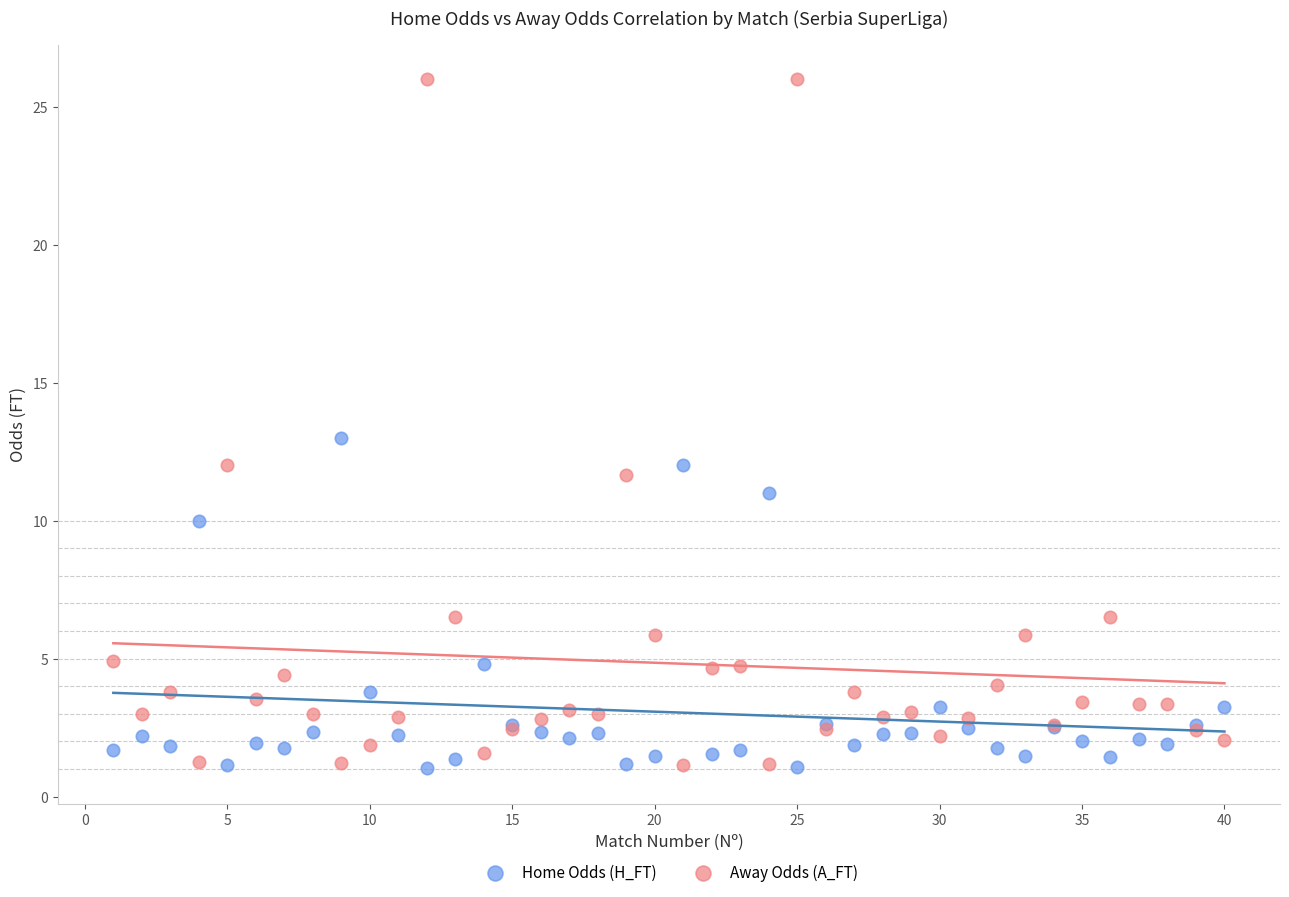

What is the X range (max minus min) for the scatter plot?

39.0